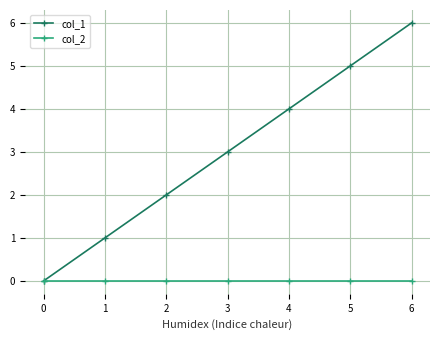

How many values in the col_1 series are below 3?

3